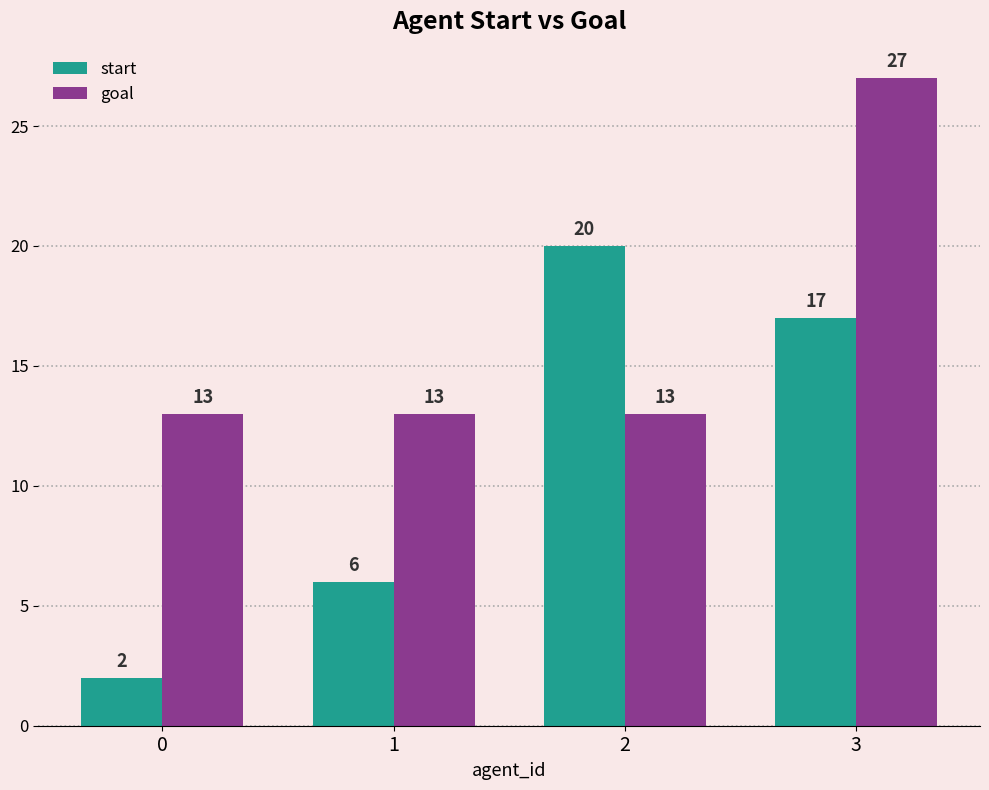

Between 1 and 3, which series saw the biggest shift?

goal